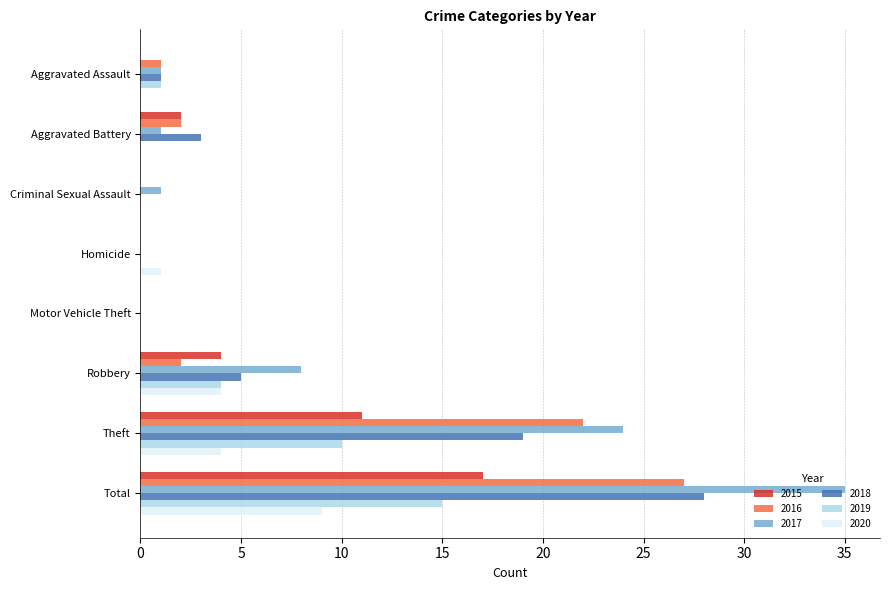

What is the sum of all 2018 values?

56